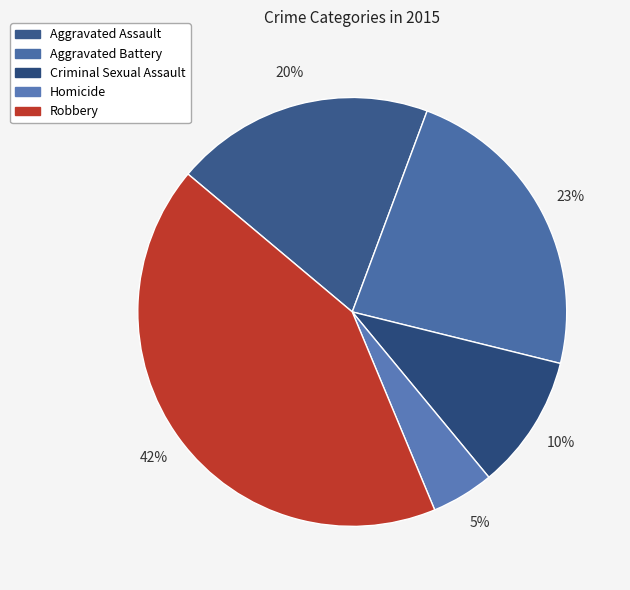

How many slices are in this pie chart?

5